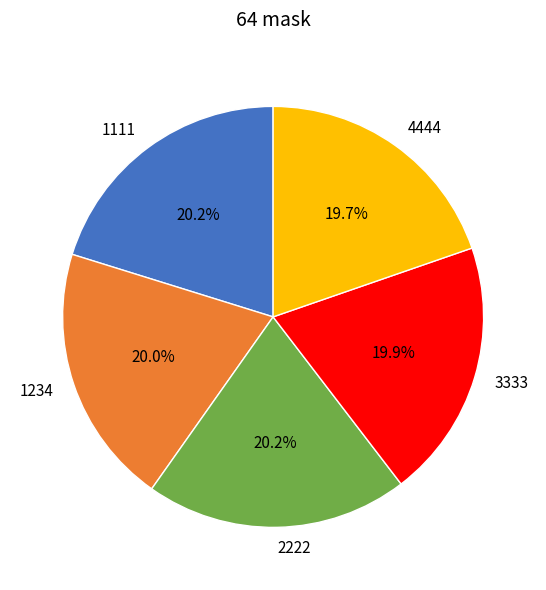

To the nearest percent, what is the combined percentage of 3333 and 1234?

40%